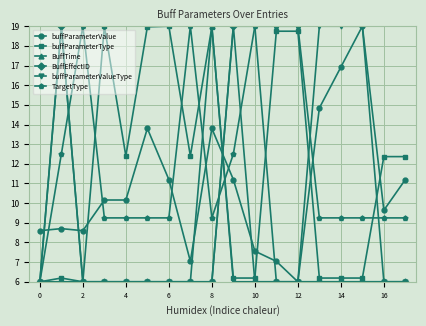

What is the value of the buffParameterValueType point at the 7th from the left?

6.0